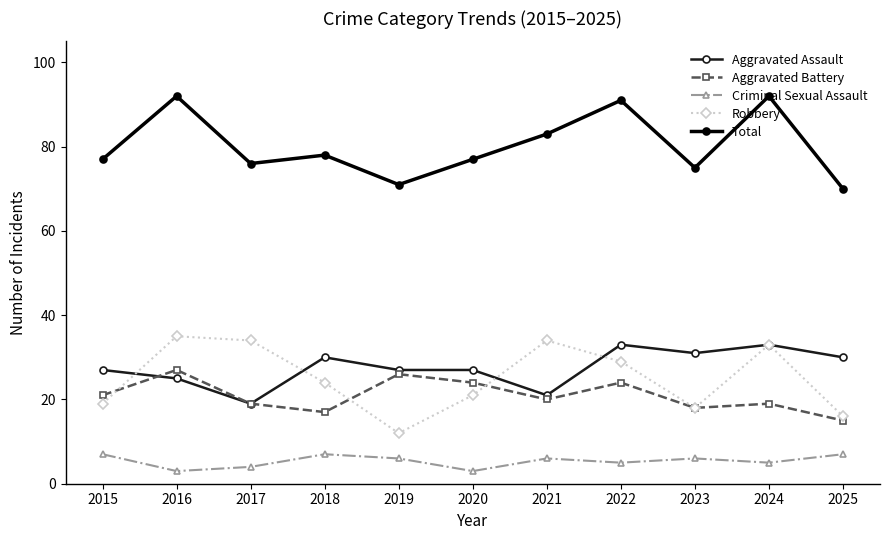

Reading right to left, what are all the values shown in this chart?

Aggravated Assault: 30	33	31	33	21	27	27	30	19	25	27
Aggravated Battery: 15	19	18	24	20	24	26	17	19	27	21
Criminal Sexual Assault: 7	5	6	5	6	3	6	7	4	3	7
Robbery: 16	33	18	29	34	21	12	24	34	35	19
Total: 70	92	75	91	83	77	71	78	76	92	77